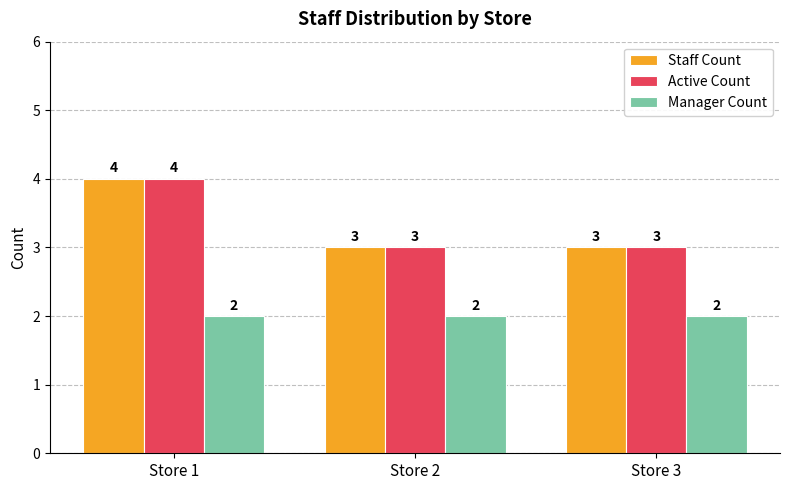

True or false: Staff Count has a value of 1 at Store 2.

False